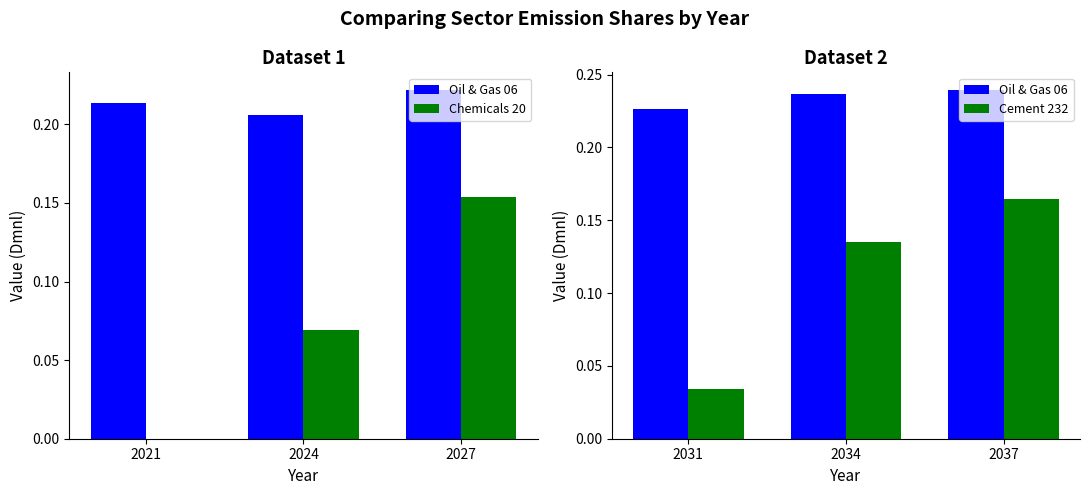

How many groups of bars are there?

3